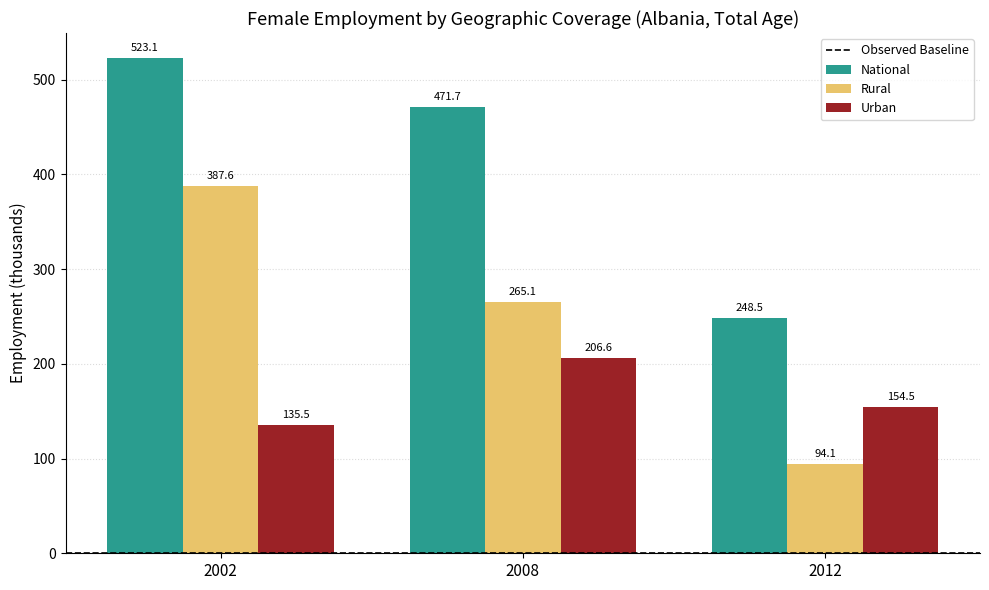

Which series has the widest spread of values?

Rural